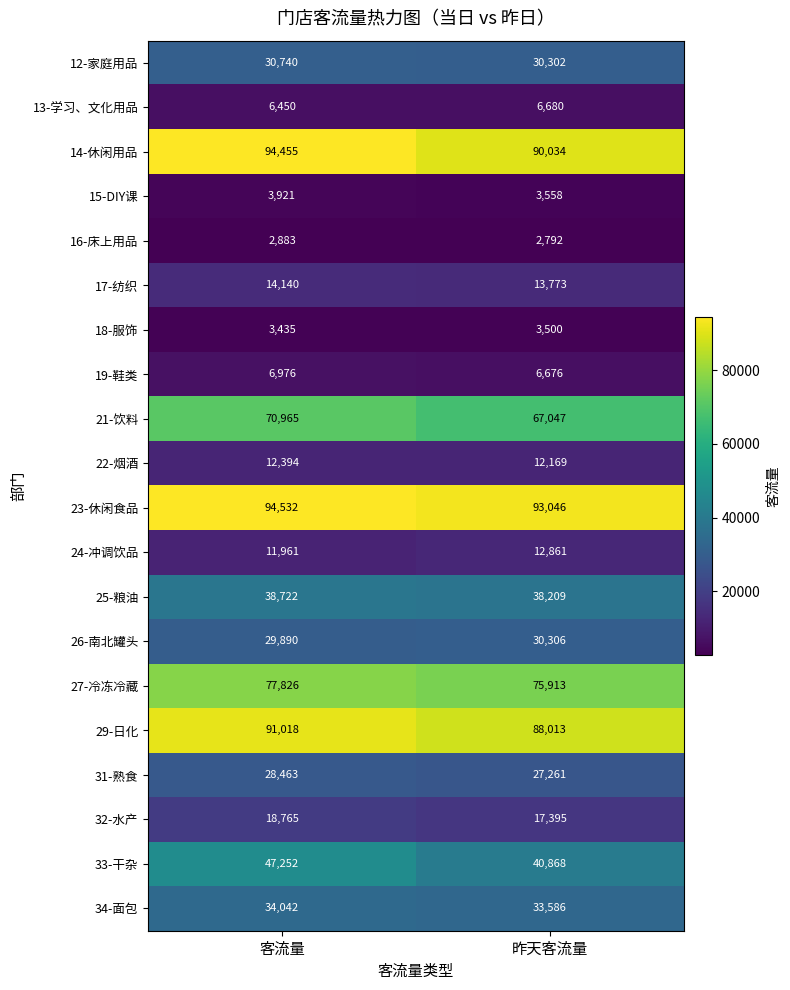

Read the 19-鞋类 value at 昨天客流量.

6676